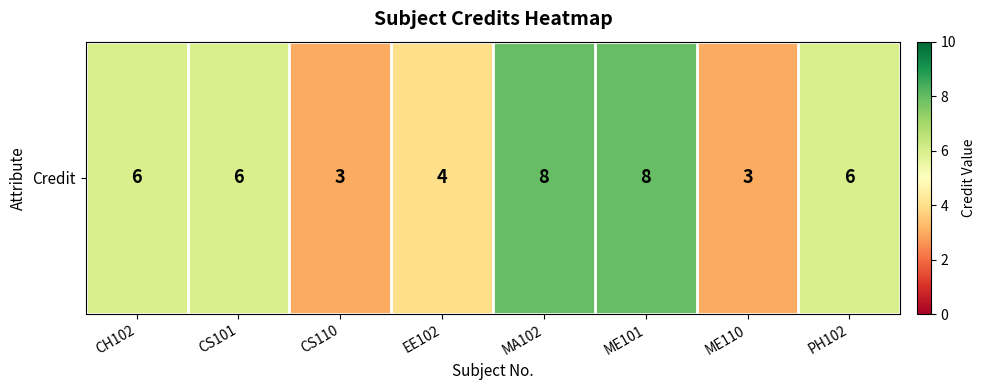

How many data points are less than 6?

3